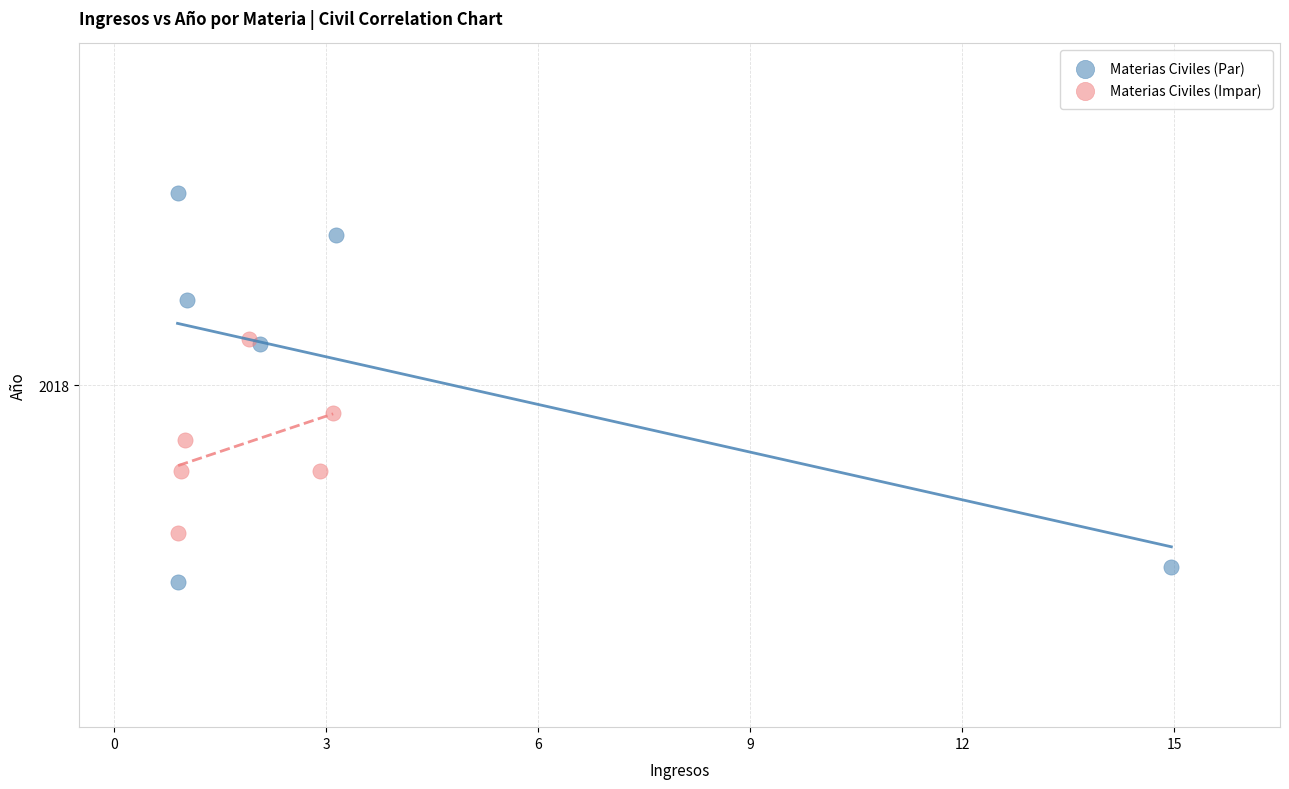

Which series contains the lowest Y value?

Materias Civiles (Par)